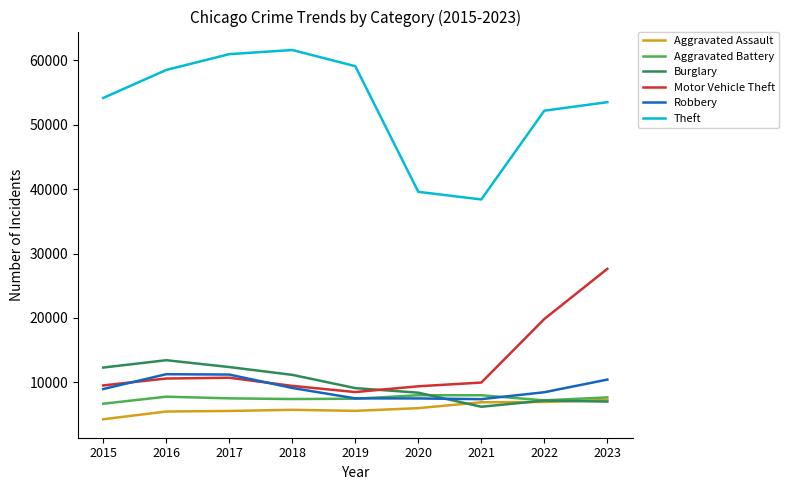

How many categories are shown in the chart?

9